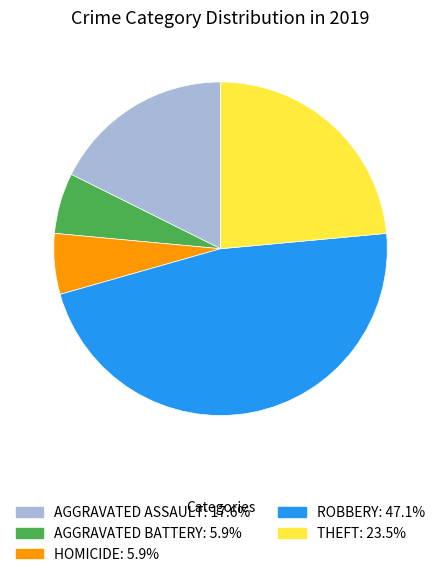

Does any single category account for the majority?

No